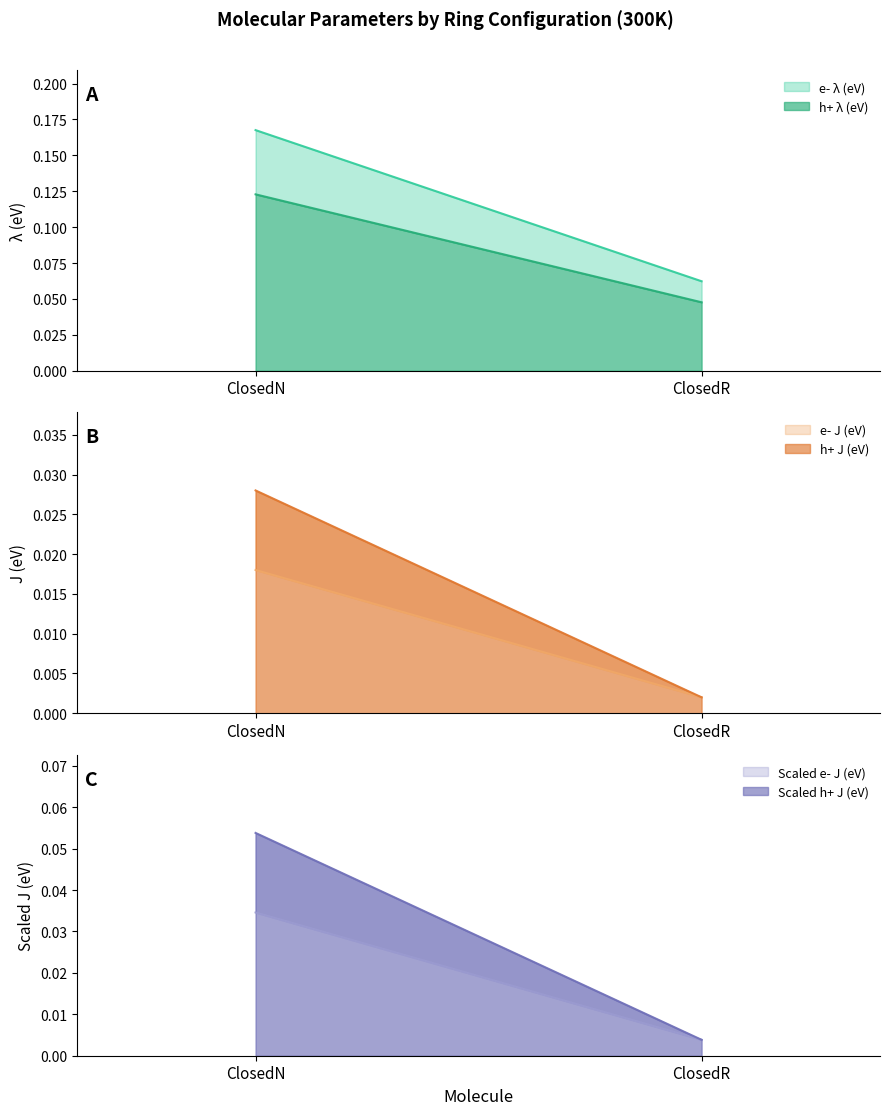

What are all the series names shown in the legend?

e- lambda (eV), h+ lambda (eV), e- J (eV), h+ J (eV), Scaled e- J (eV), Scaled h+ J (eV)